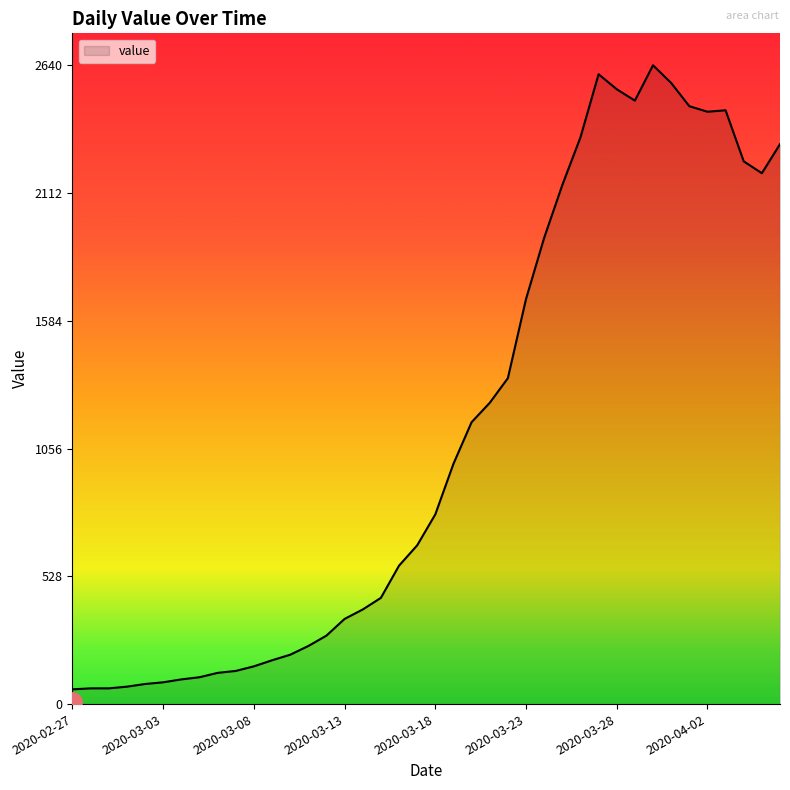

What is the greatest value displayed?

2640